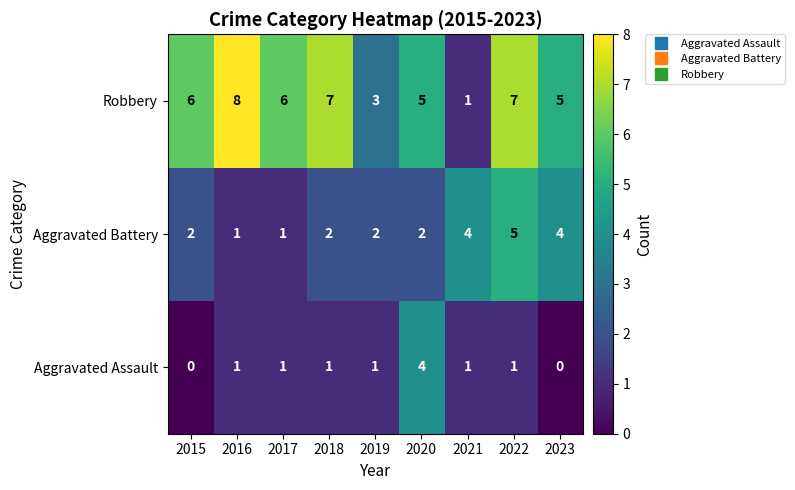

At which label is Robbery closest to 4?

2019